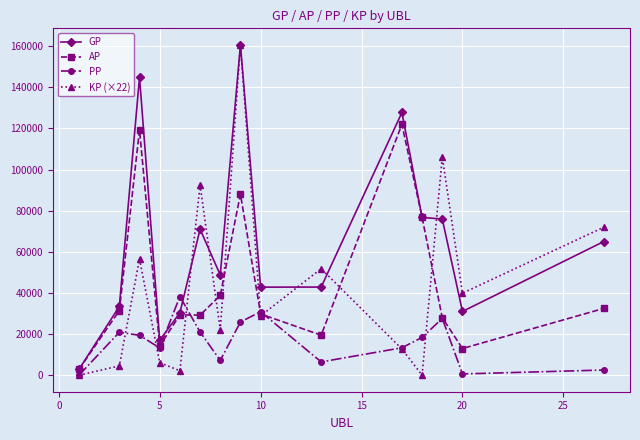

Which series has the largest total across all categories?

GP